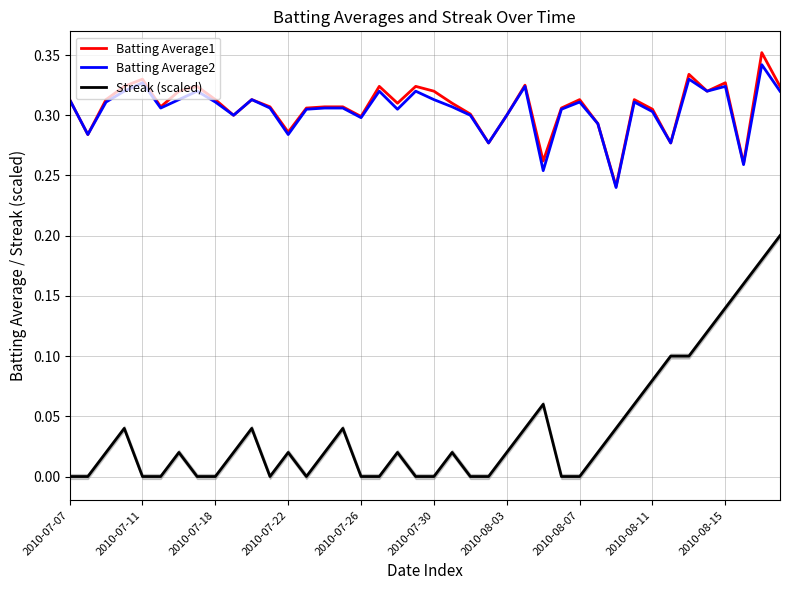

True or false: Batting Average1 and Streak (scaled) intersect in this chart.

False